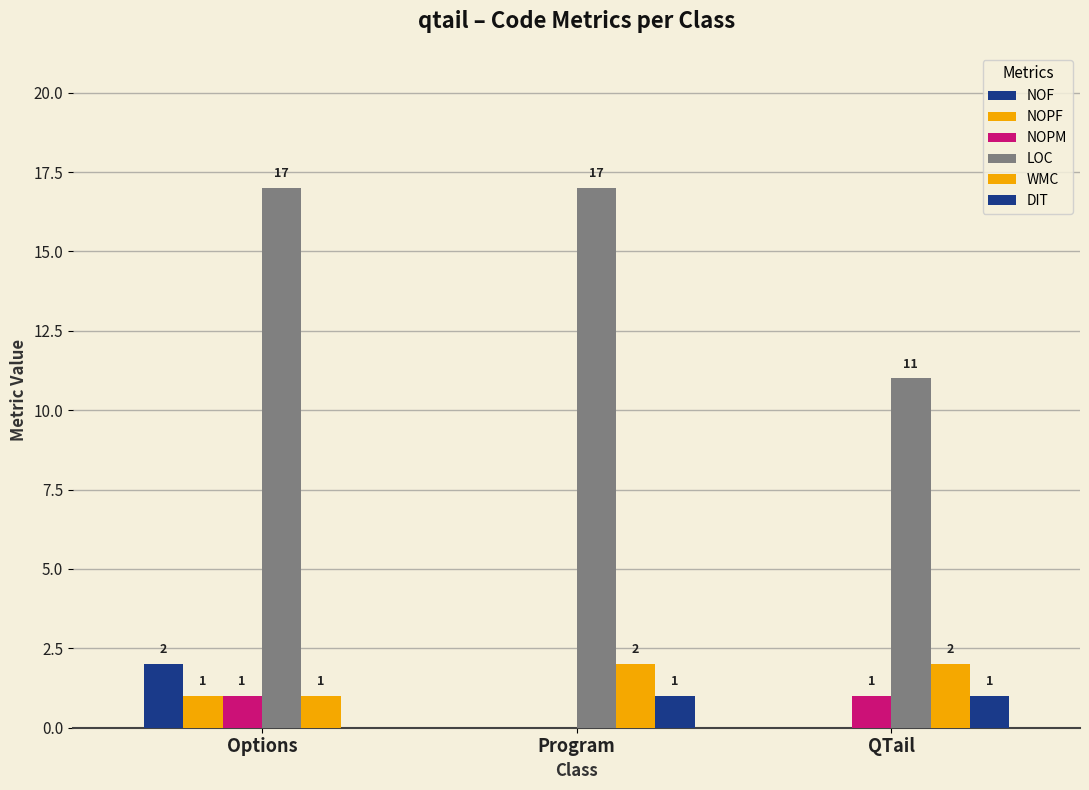

Are the bars grouped side by side (vs. stacked)?

Yes